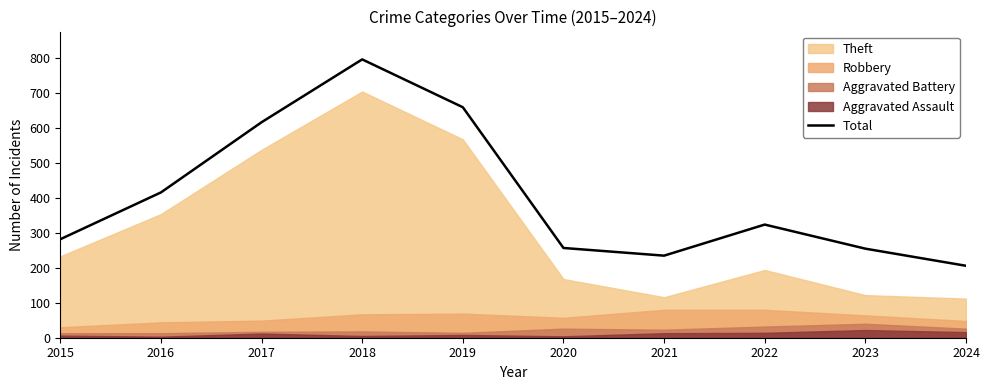

Where is the first local minimum?

2021